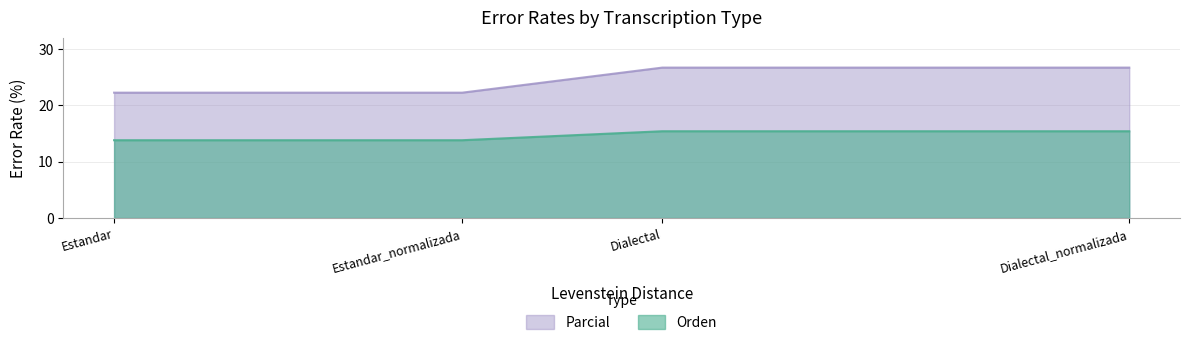

What is the total value across all series at Estandar_normalizada?

36.0